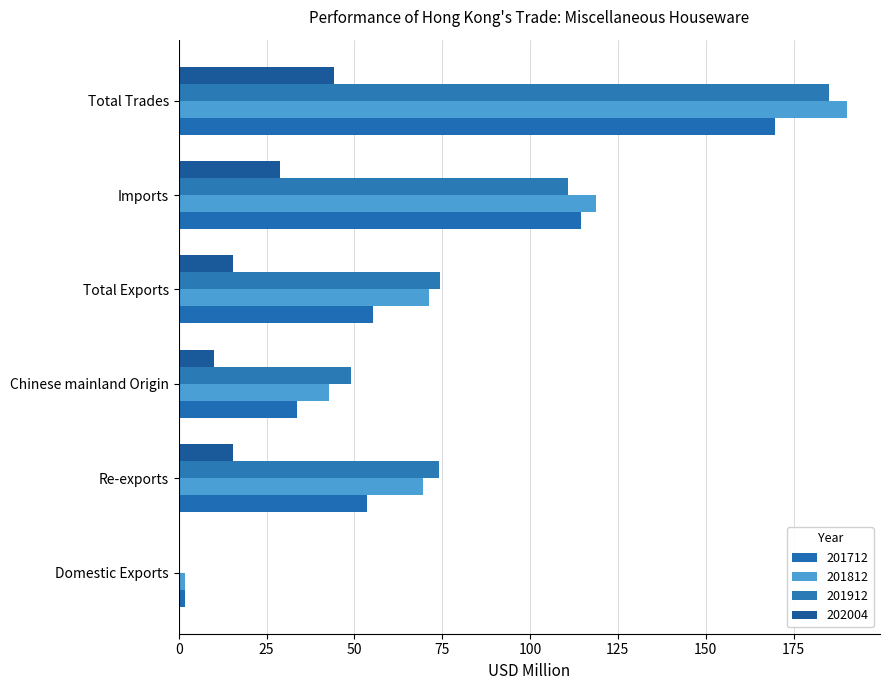

How many categories are shown in the chart?

6